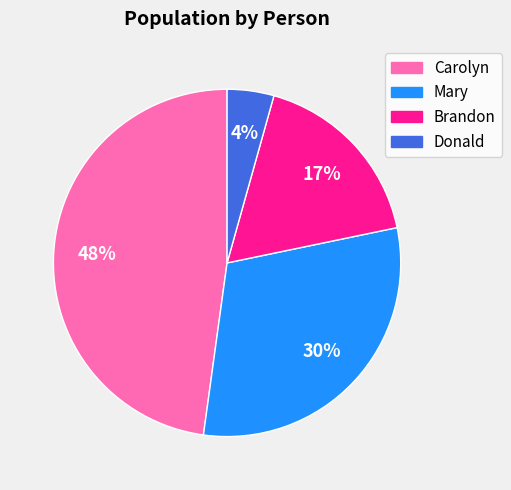

How many slices are in this pie chart?

4